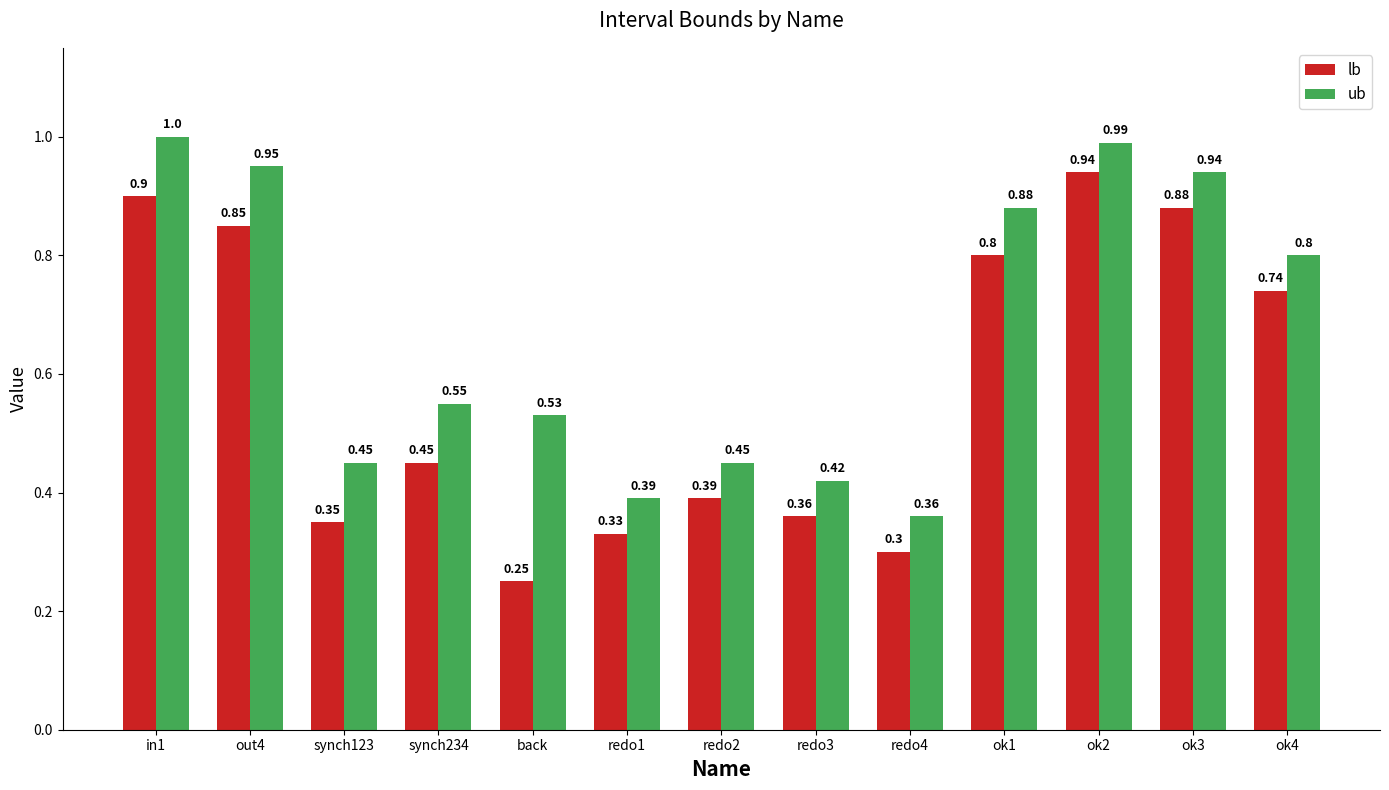

What position from the right is back?

9